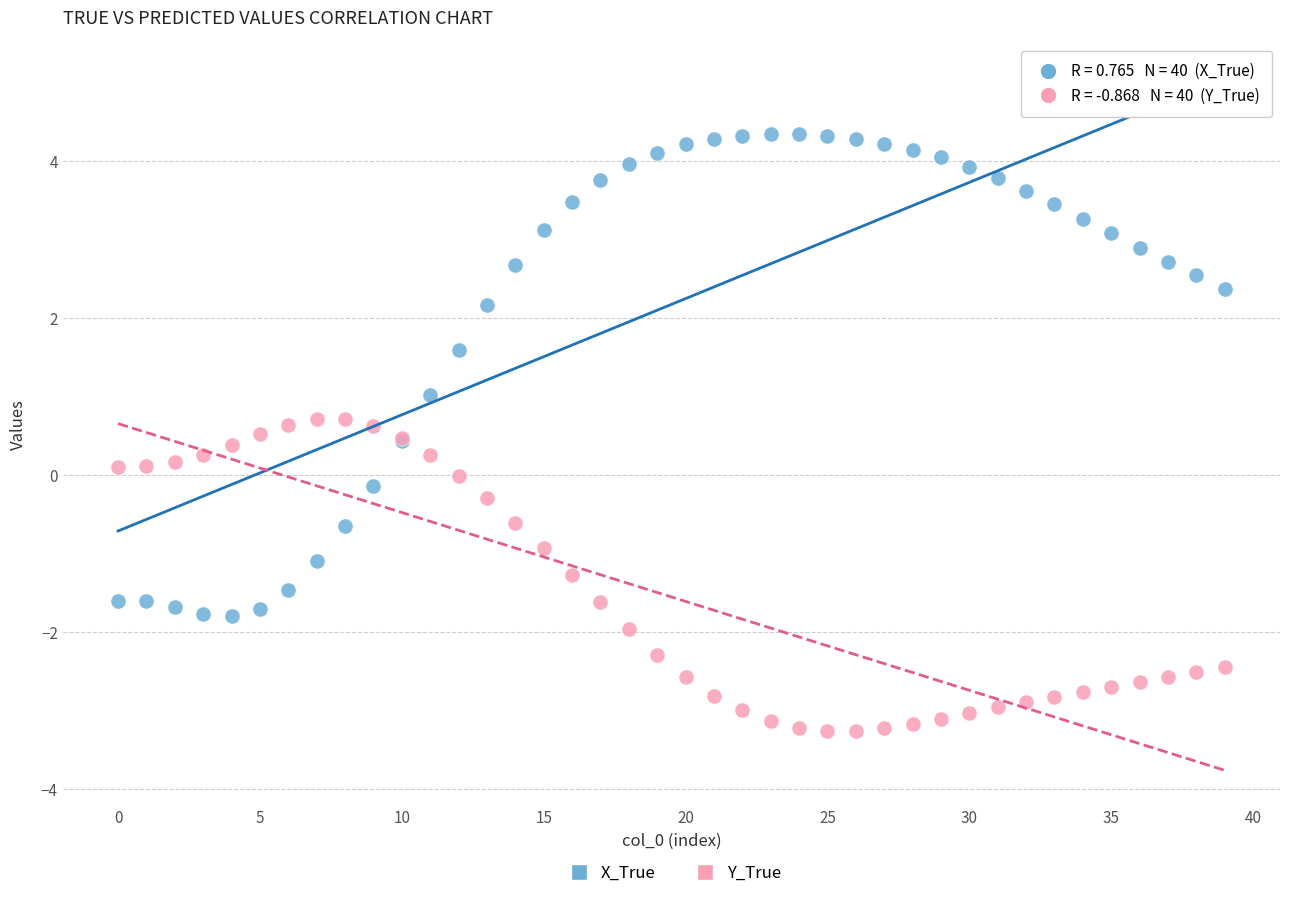

What are all the series names shown in the legend?

X_True, Y_True